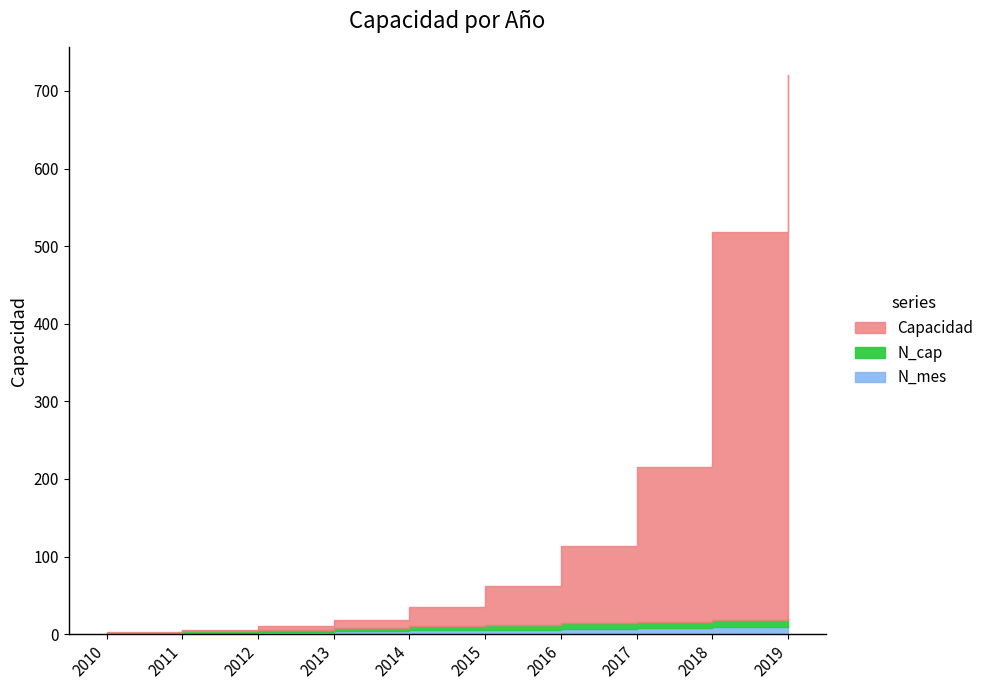

What are all the series names shown in the legend?

Capacidad, N_cap, N_mes